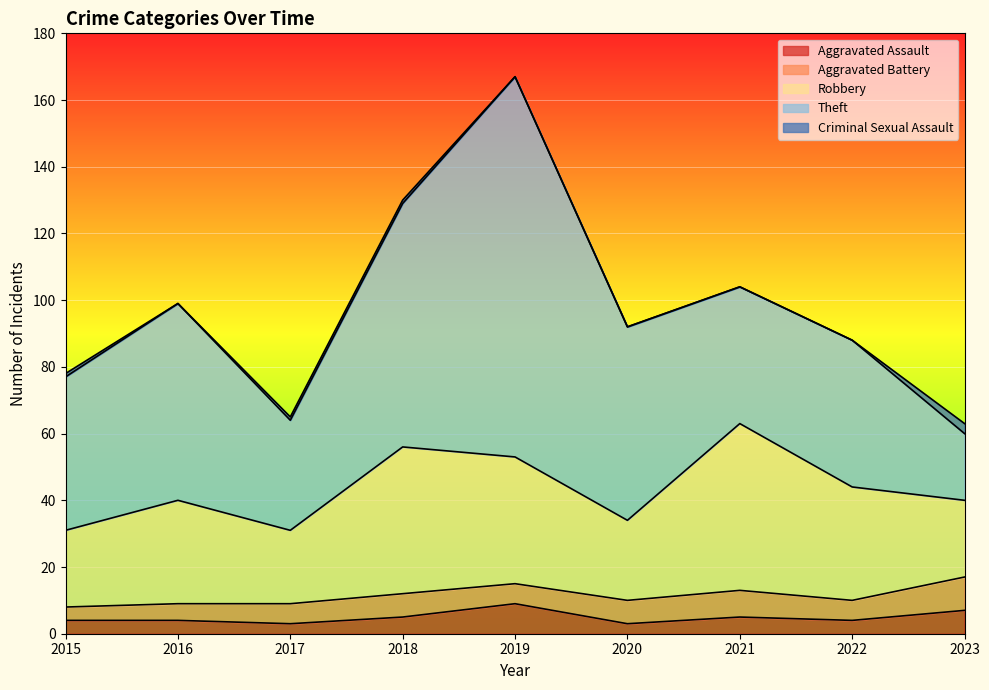

True or false: Aggravated Battery has more than 0 points higher than both neighbors.

True